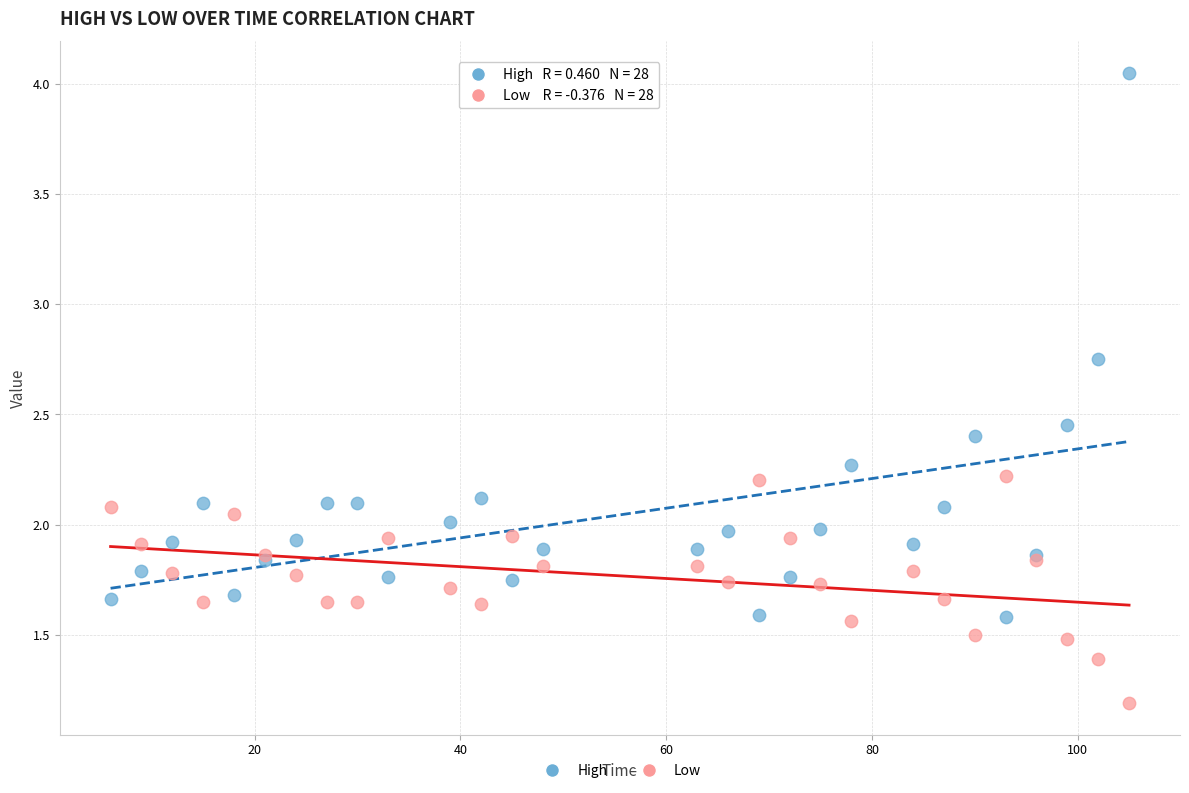

Which series has the widest spread of Y values?

High